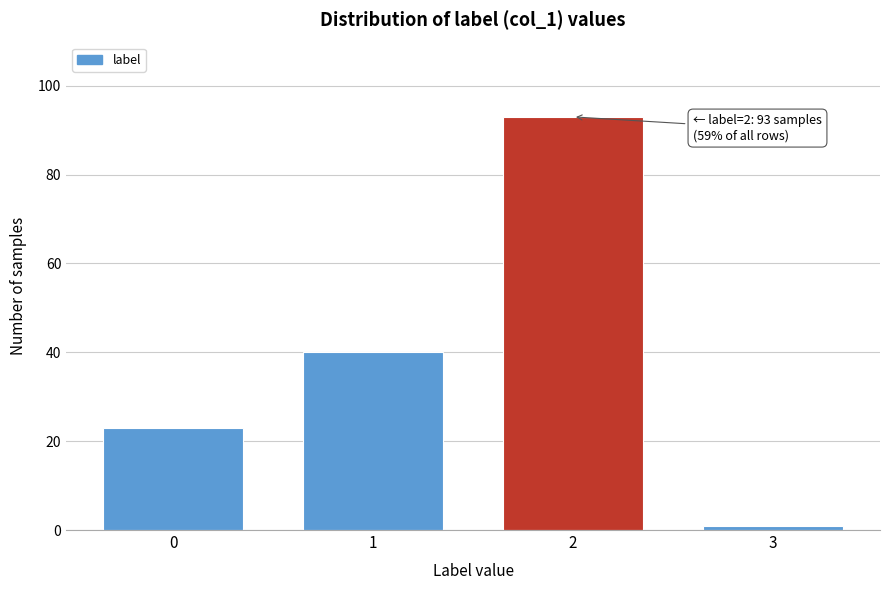

Reading left to right, extract all data points from this chart.

0=23	1=40	2=93	3=1